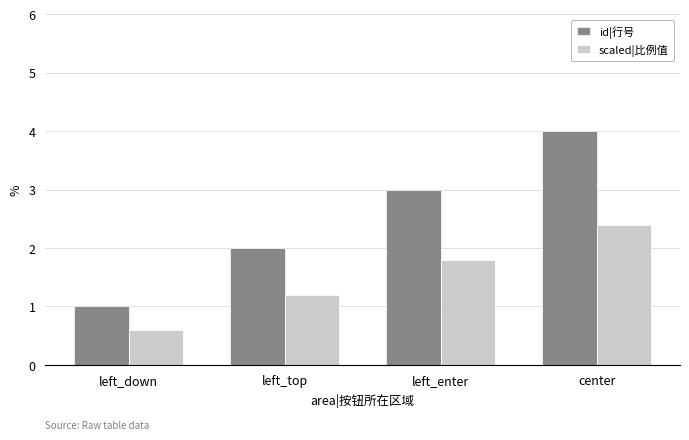

At left_enter, list the series in order from smallest to largest.

scaled|比例值, id|行号